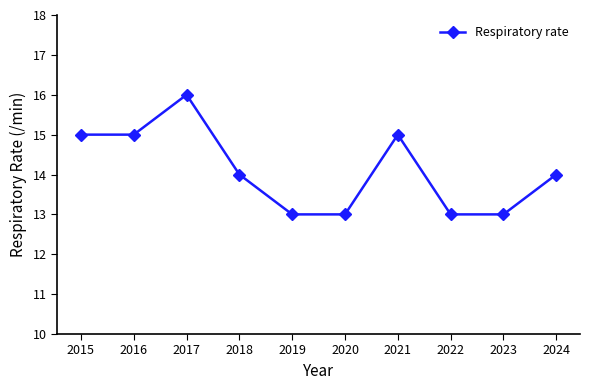

What is the change in value from 2020 to 2024?

+1